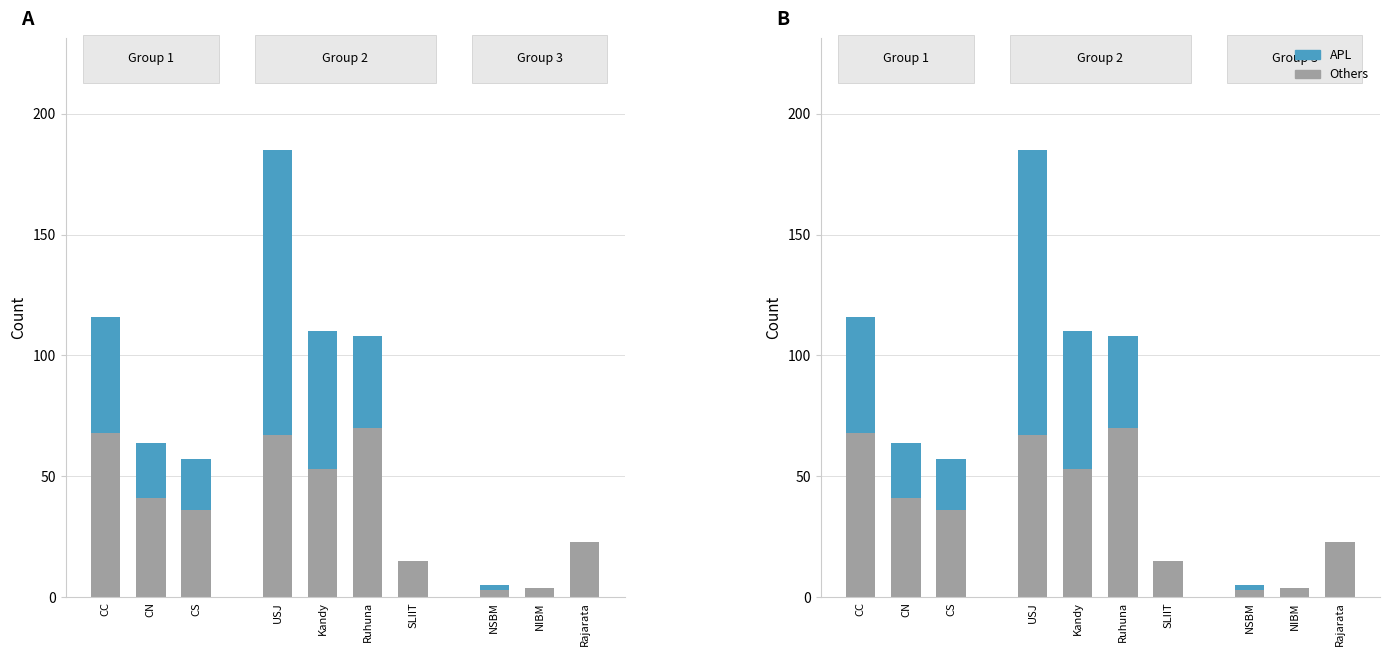

What position from the right is NIBM?

2